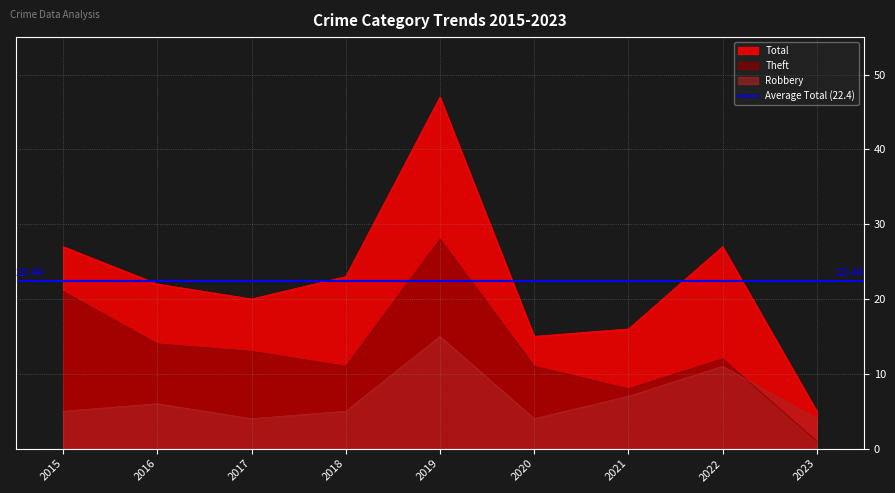

Where is the first local maximum for Theft?

2019